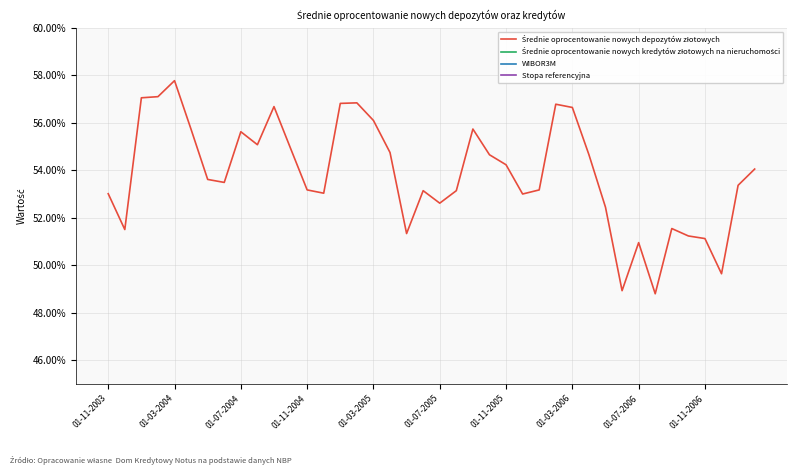

Which series changed the most between 31 and 35?

Średnie oprocentowanie nowych depozytów złotowych